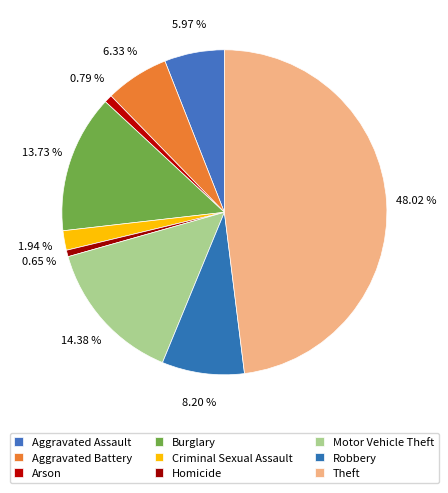

Combined, what portion of the pie is Robbery and Arson?

9.0%